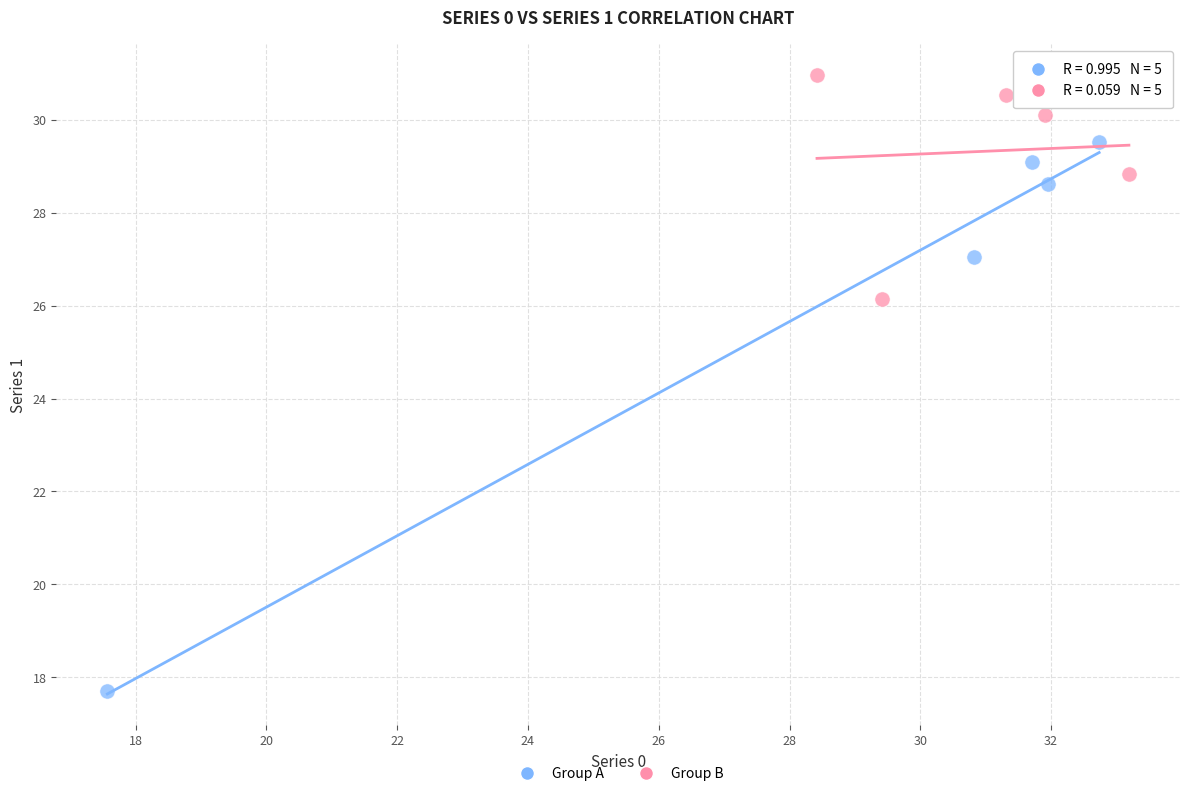

Which series reaches the maximum Y coordinate?

Group B